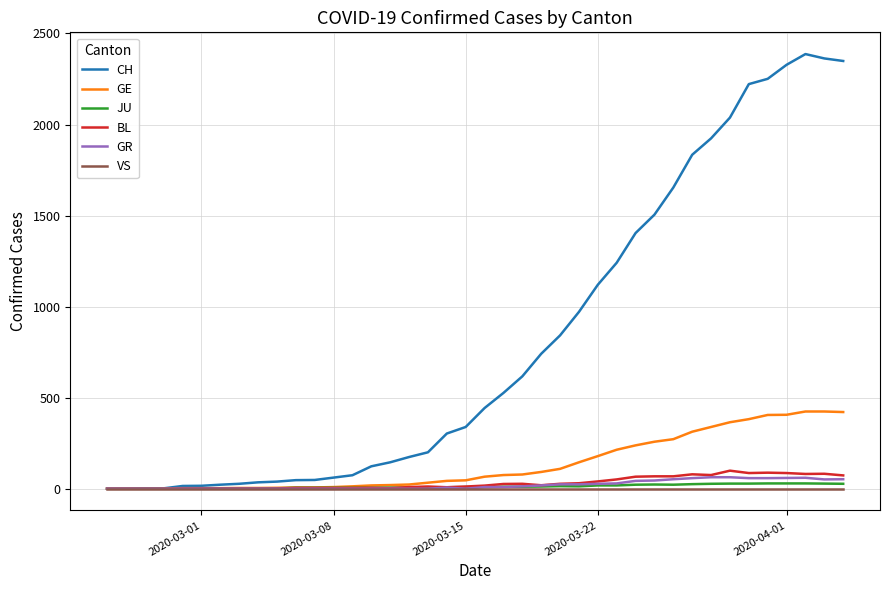

What is the maximum value shown in the chart?

2387